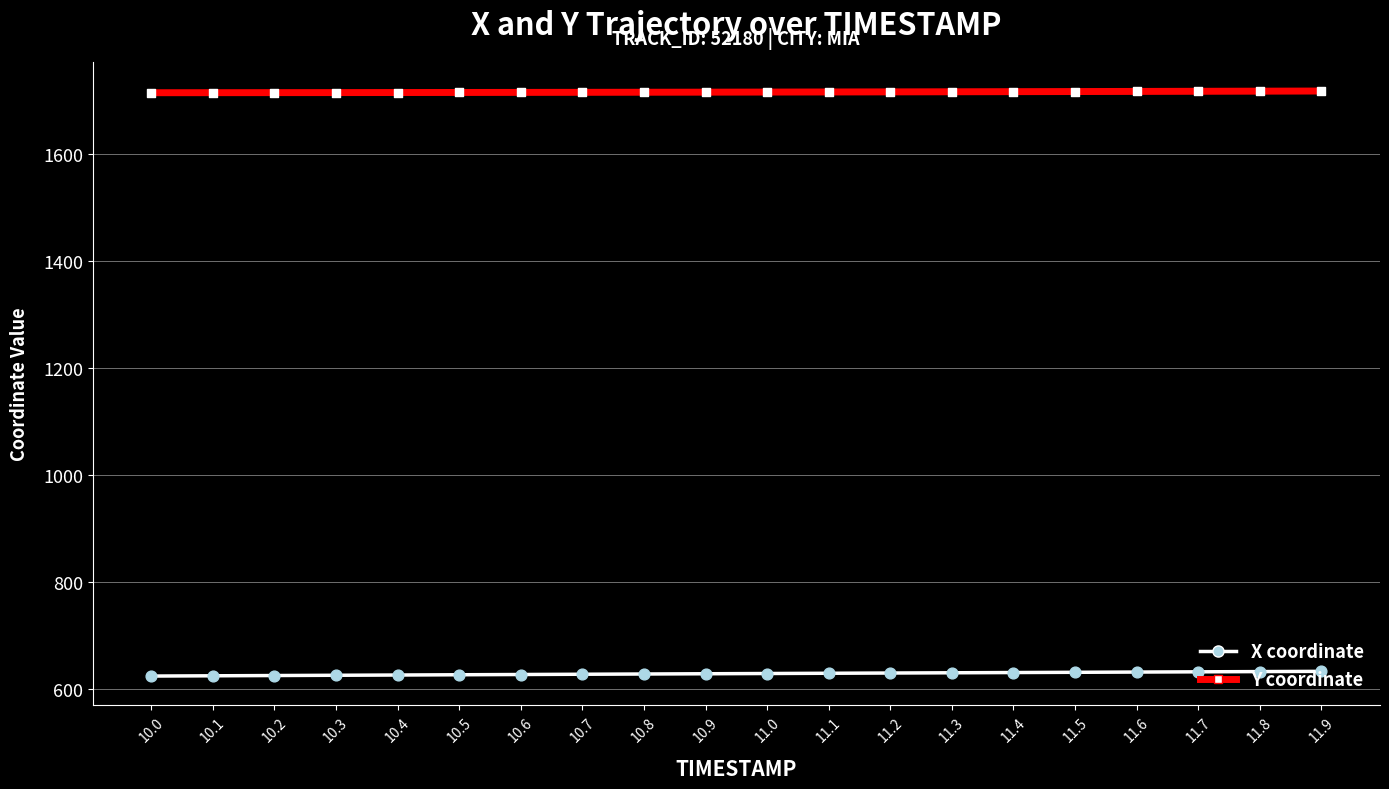

What is the spread (max minus min) of values at 10.9?

1087.0